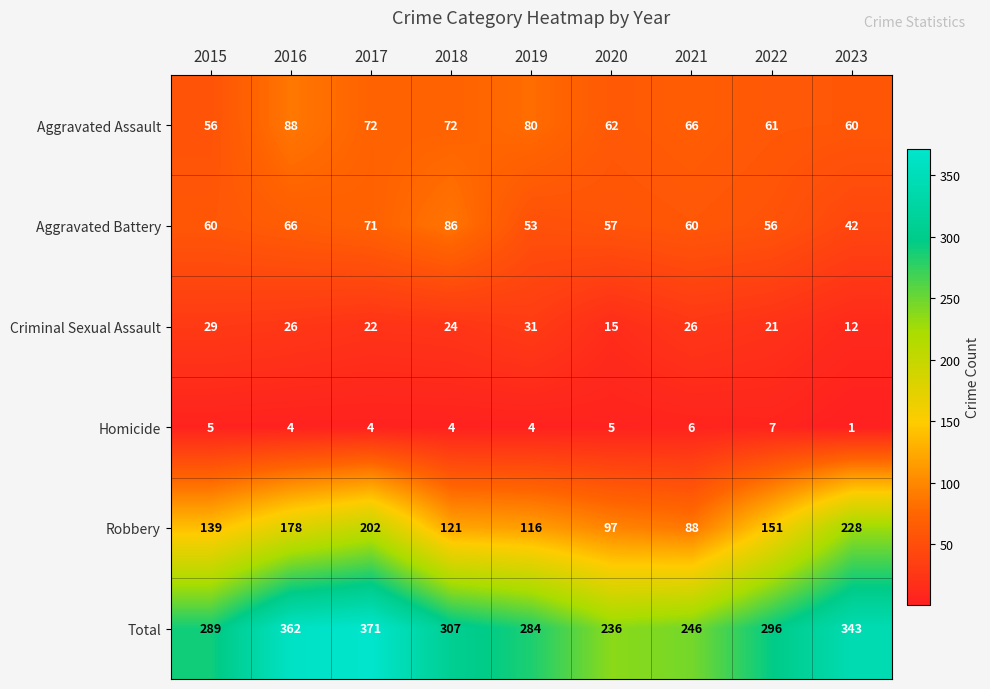

List the series in order of their peak value, lowest first.

Homicide, Criminal Sexual Assault, Aggravated Battery, Aggravated Assault, Robbery, Total